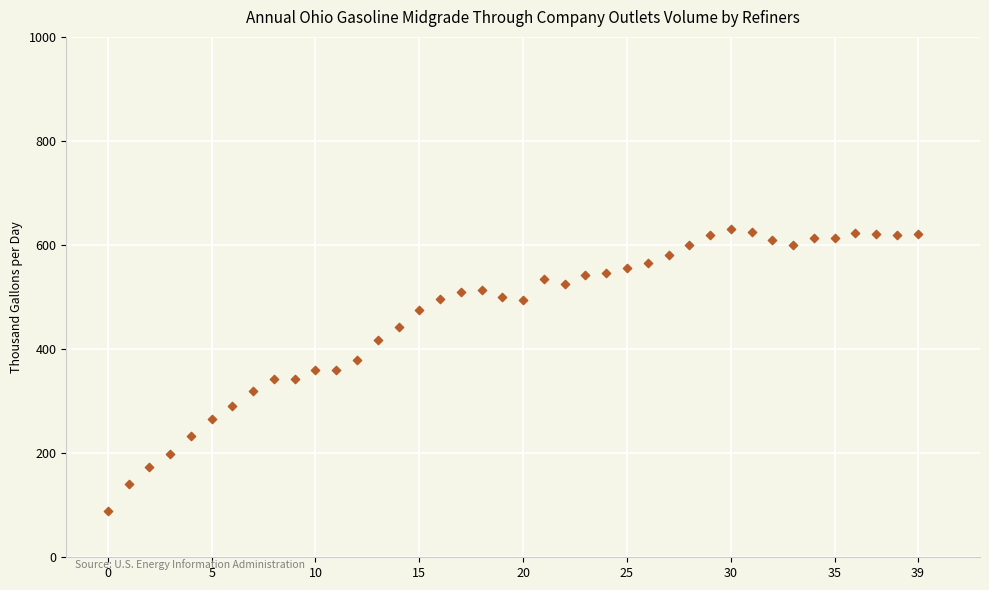

What is the range of Y values (max minus min)?

542